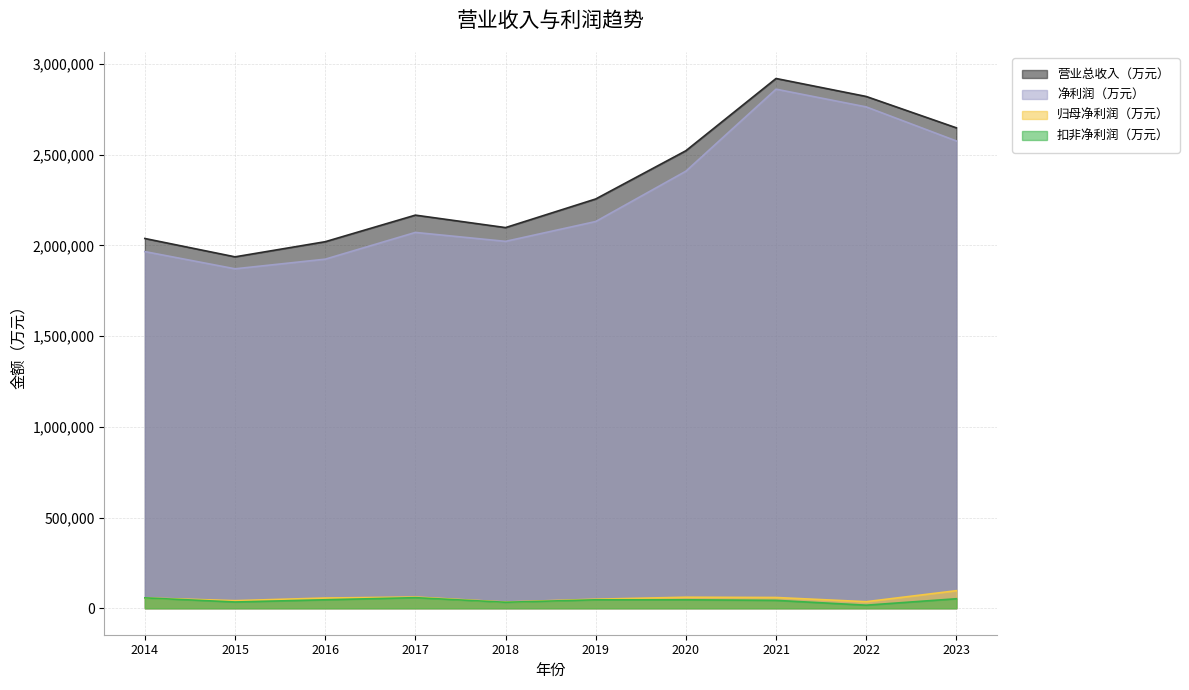

How many lines are shown in the chart?

4